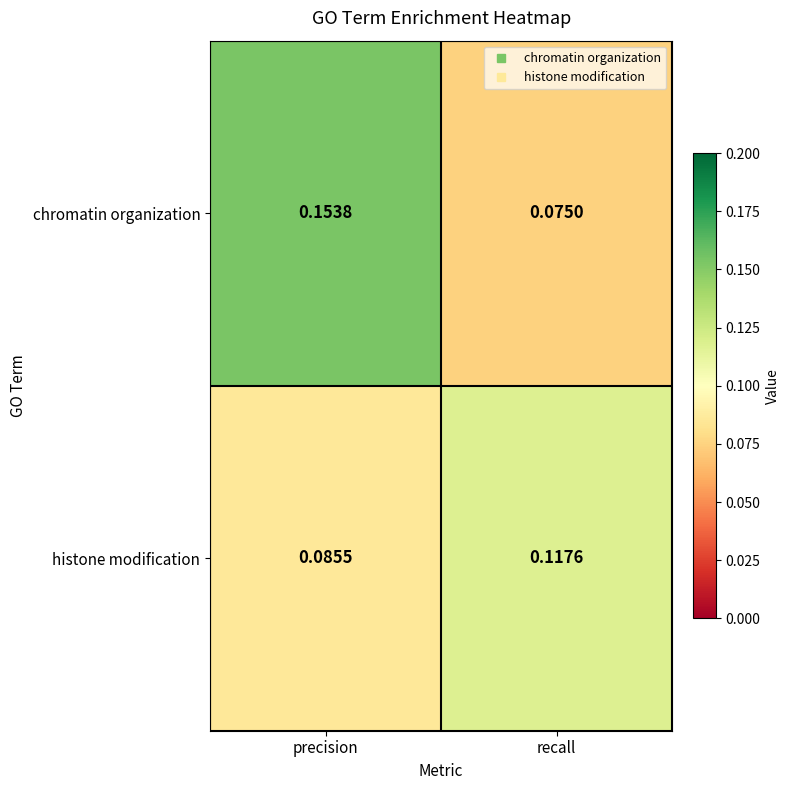

Rank the series at recall from lowest to highest value.

chromatin organization, histone modification